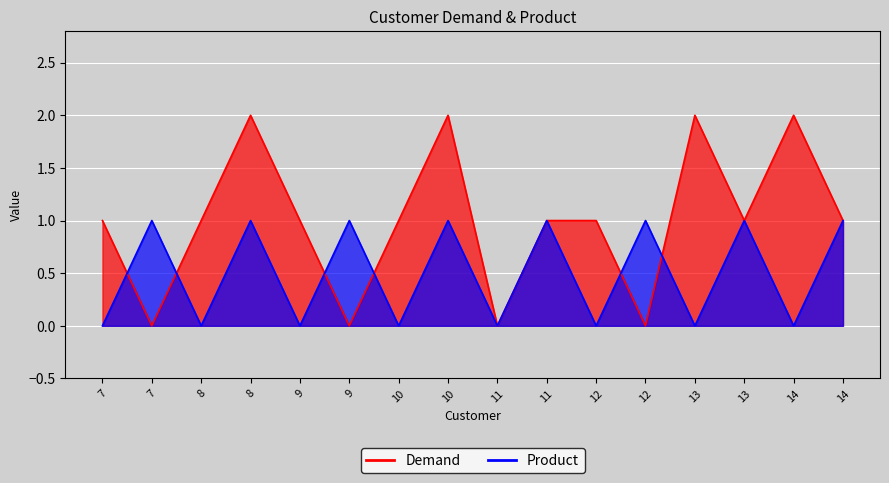

Rank the series by their maximum value, from highest to lowest.

Demand, Product